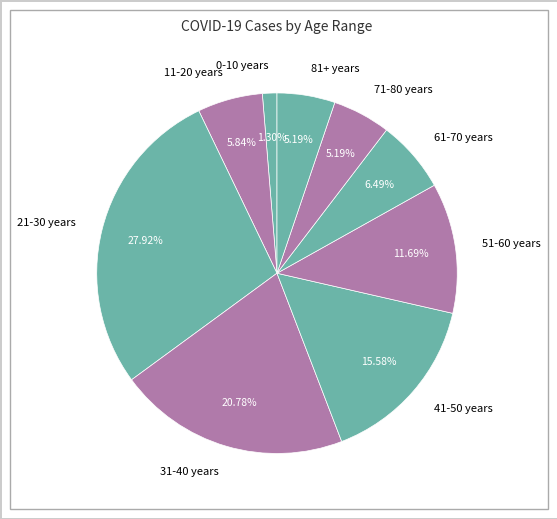

How many segments does this pie chart have?

9